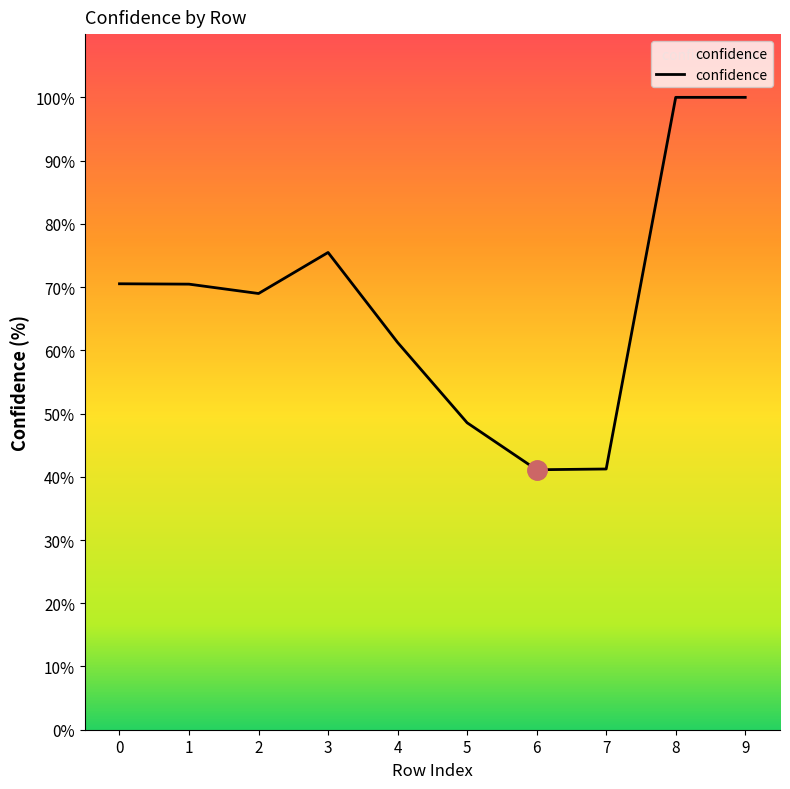

What is the difference between the values at 0 and 8?

29.5